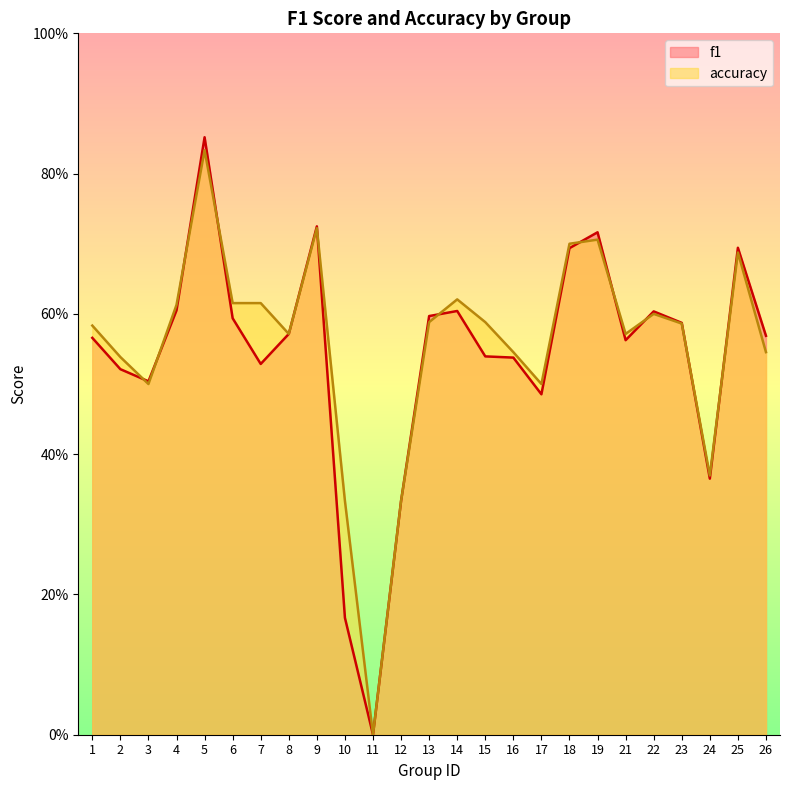

In f1, how many points are higher than both neighbors (excluding endpoints)?

6